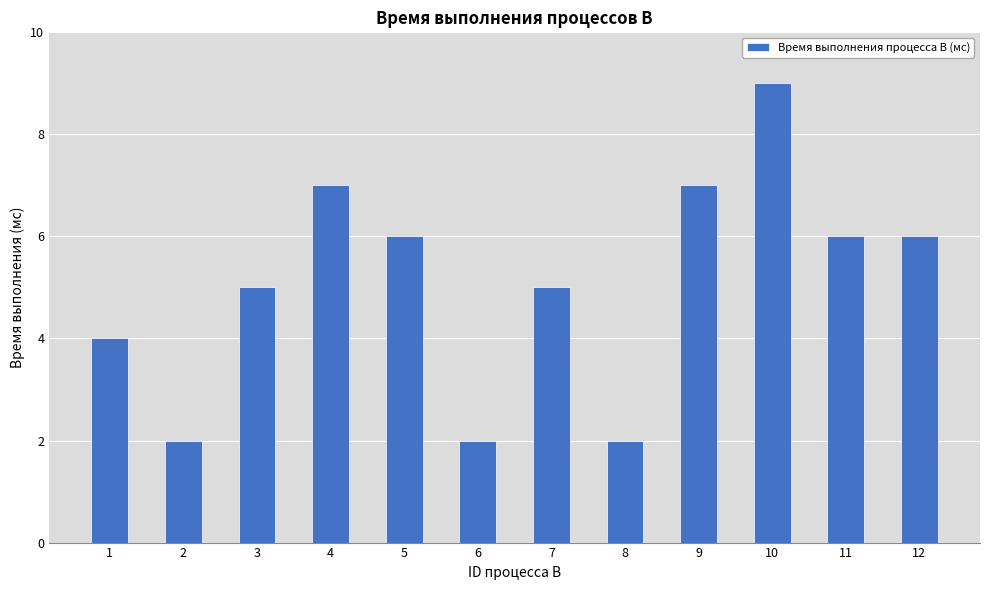

What value does the data have at 10?

9